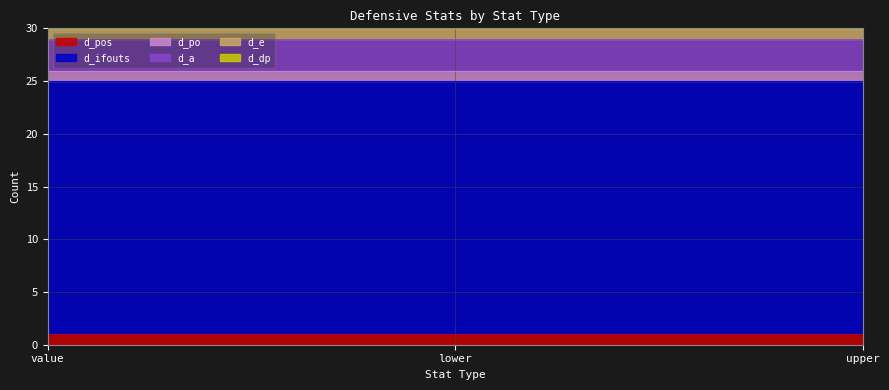

Is the value of d_po at lower greater than the value of d_a at upper?

No